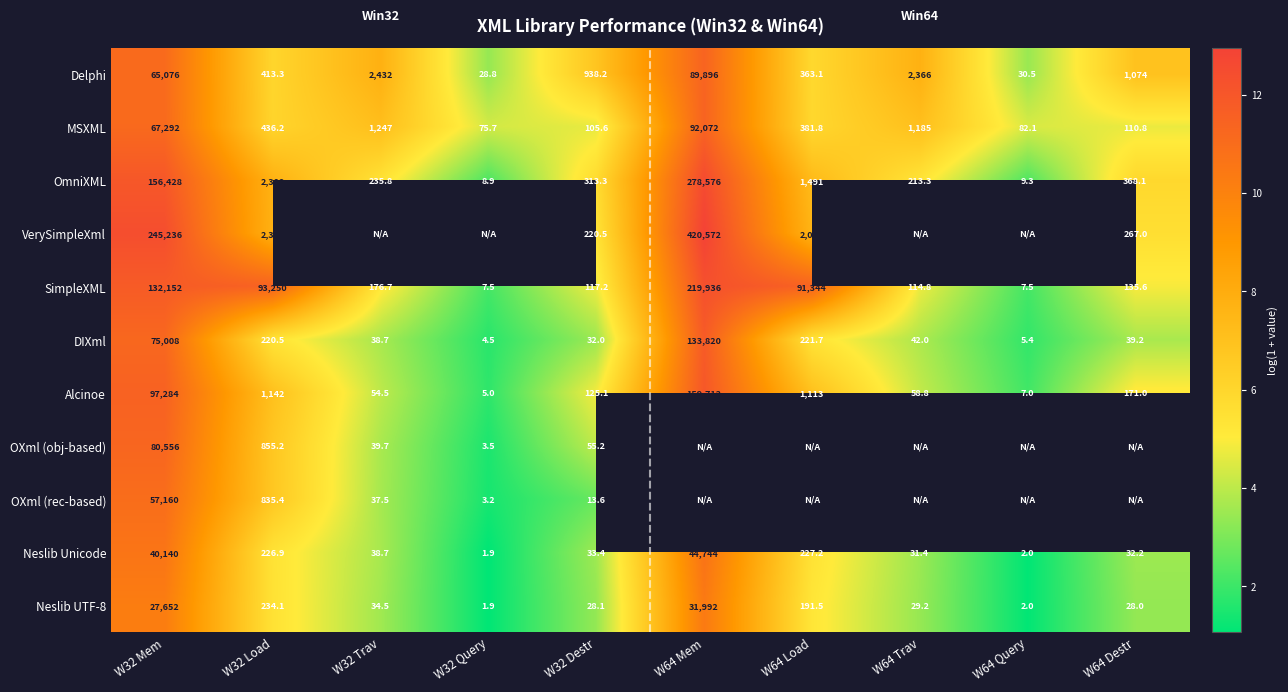

Which has a higher value, W64 Load or W64 Trav?

W64 Trav